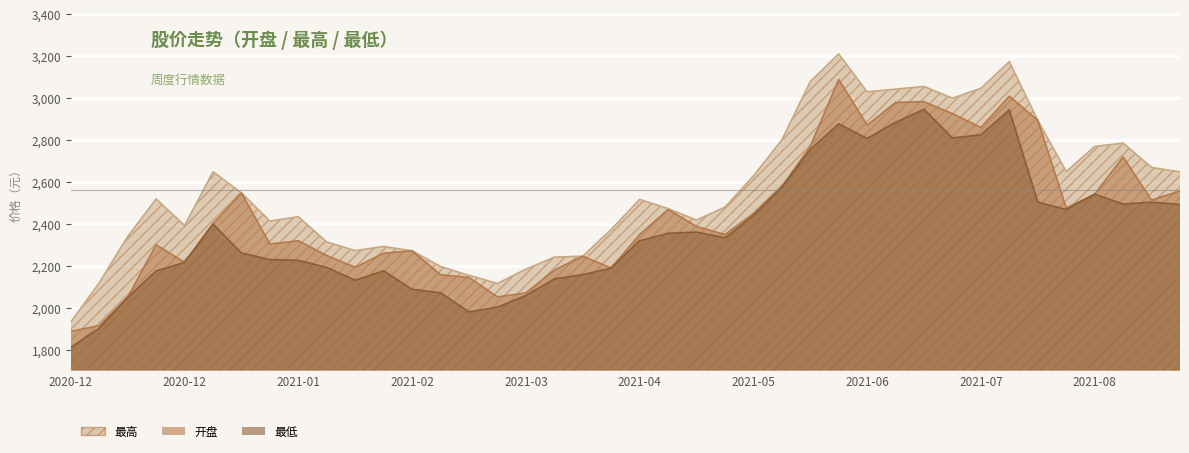

List the series in order of their peak value, highest first.

最高, 开盘, 最低